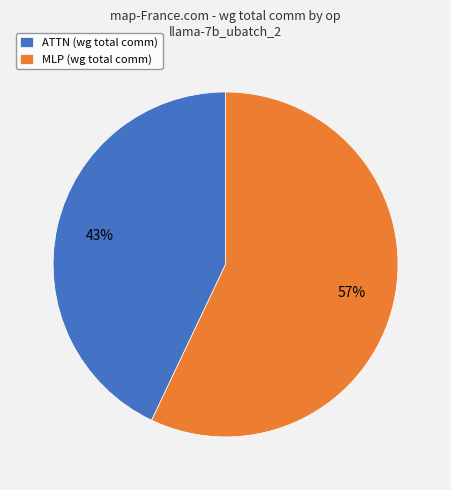

How many segments does this pie chart have?

2